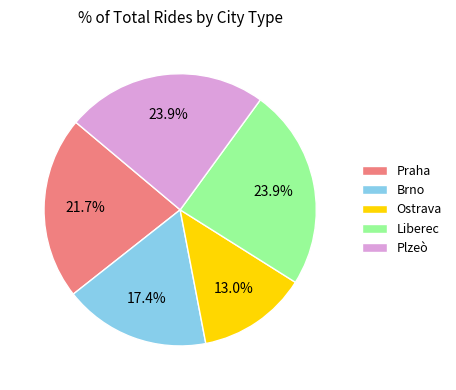

Count the number of slices in the pie.

5